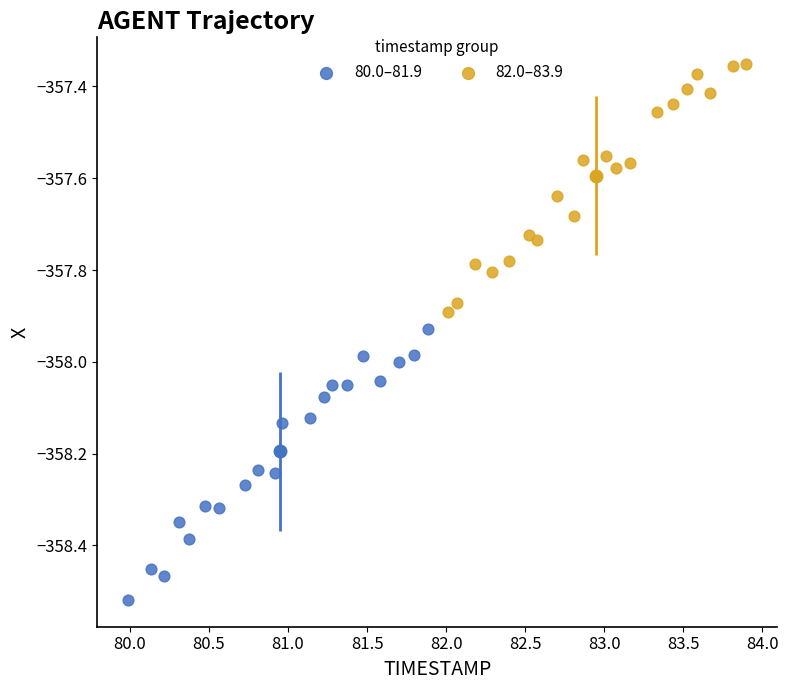

What are all the series names shown in the legend?

80.0–81.9, 82.0–83.9